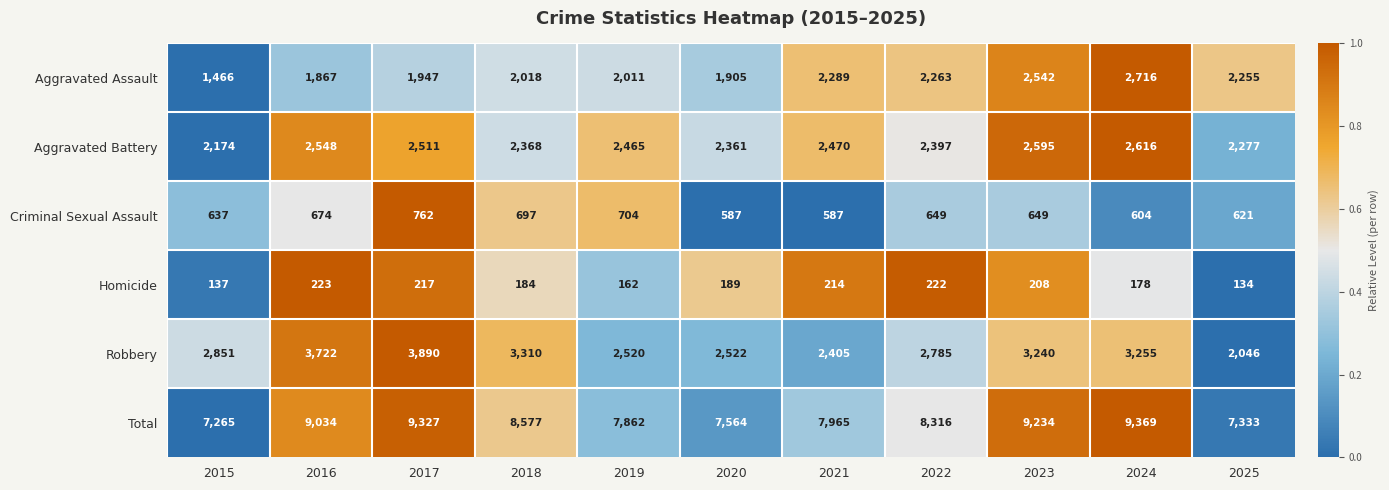

Which series has the largest total across all categories?

Total